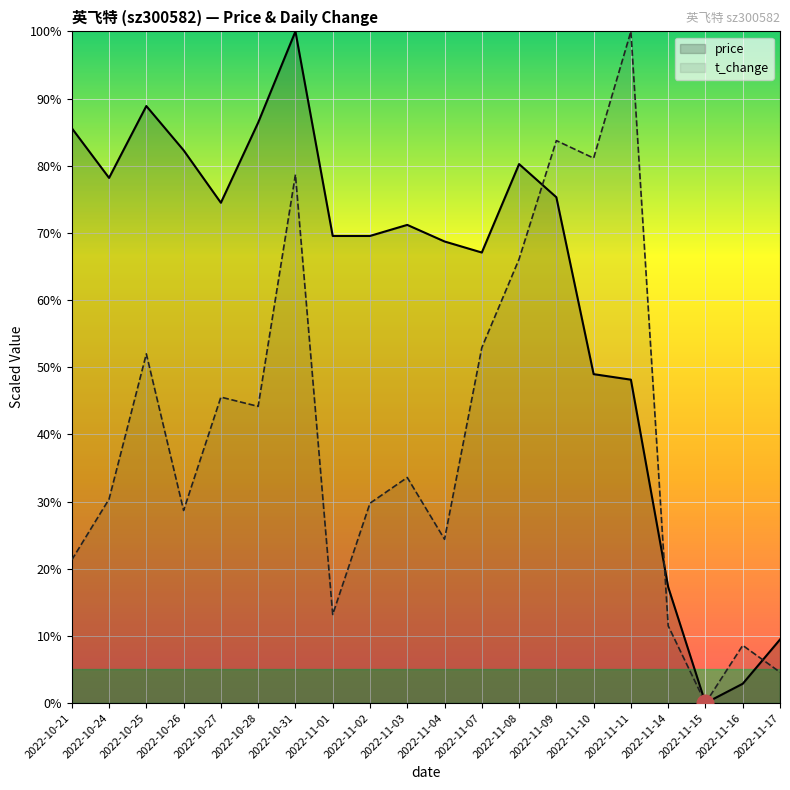

What position from the left is 2022-11-09?

14